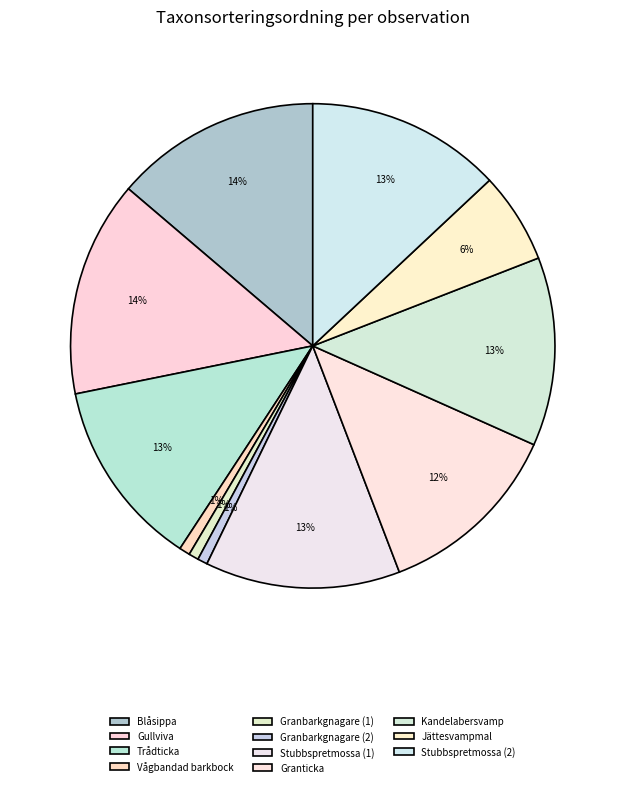

How many segments does this pie chart have?

11